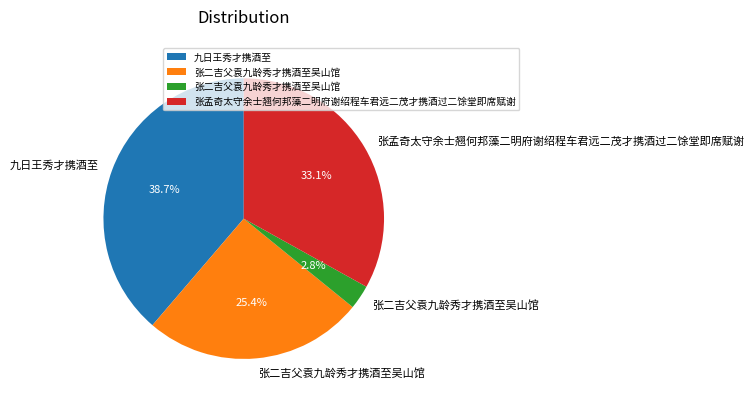

Is there a majority slice in this chart?

No